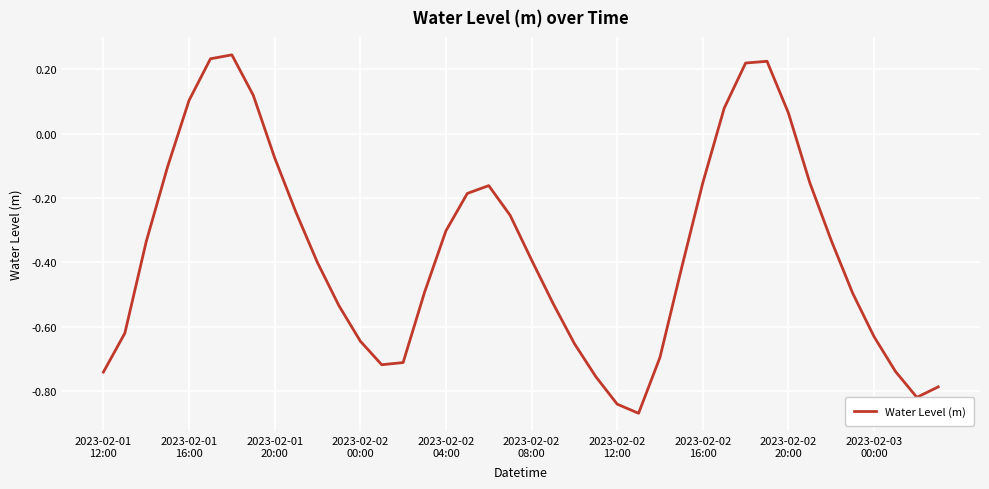

What is the difference between the maximum and minimum values?

1.1